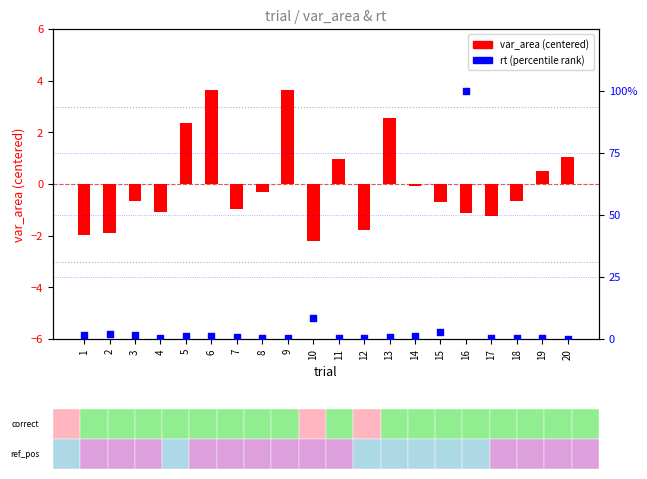

What are all the series names shown in the legend?

var_area (centered), rt (percentile)